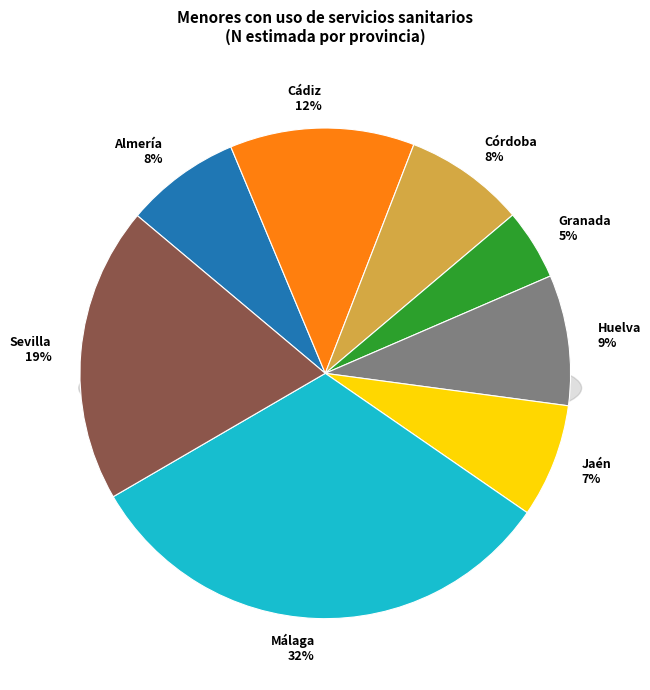

How many segments does this pie chart have?

8